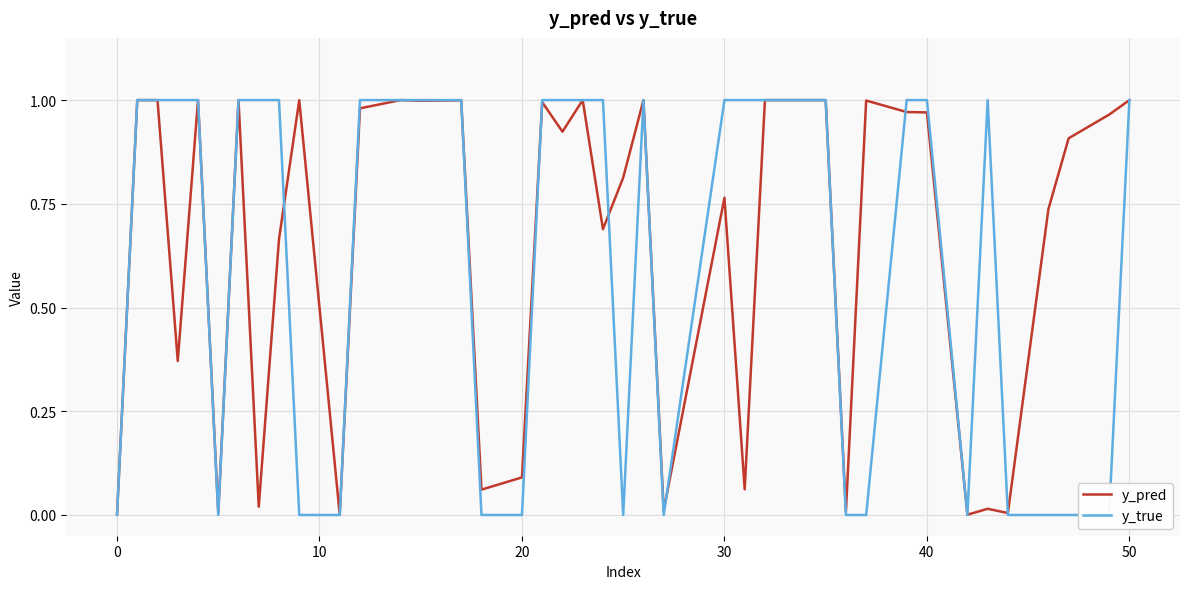

How many data points does each series have?

40